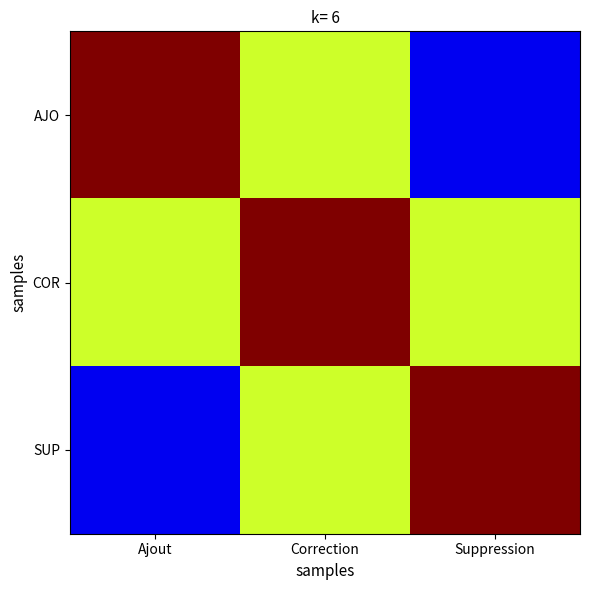

At which category is the sum across all series the highest?

Correction